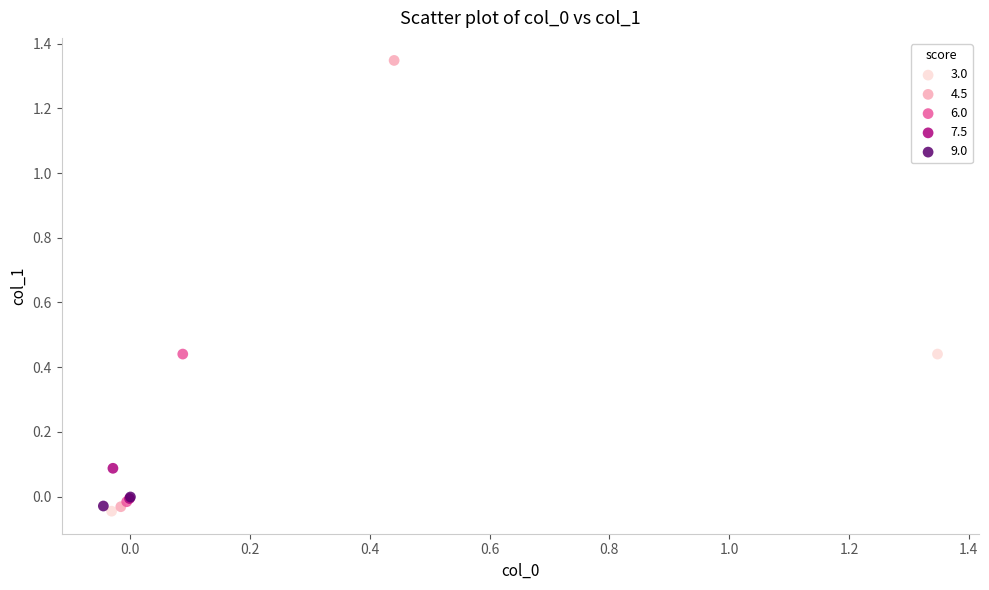

Which series reaches the maximum Y coordinate?

4.5